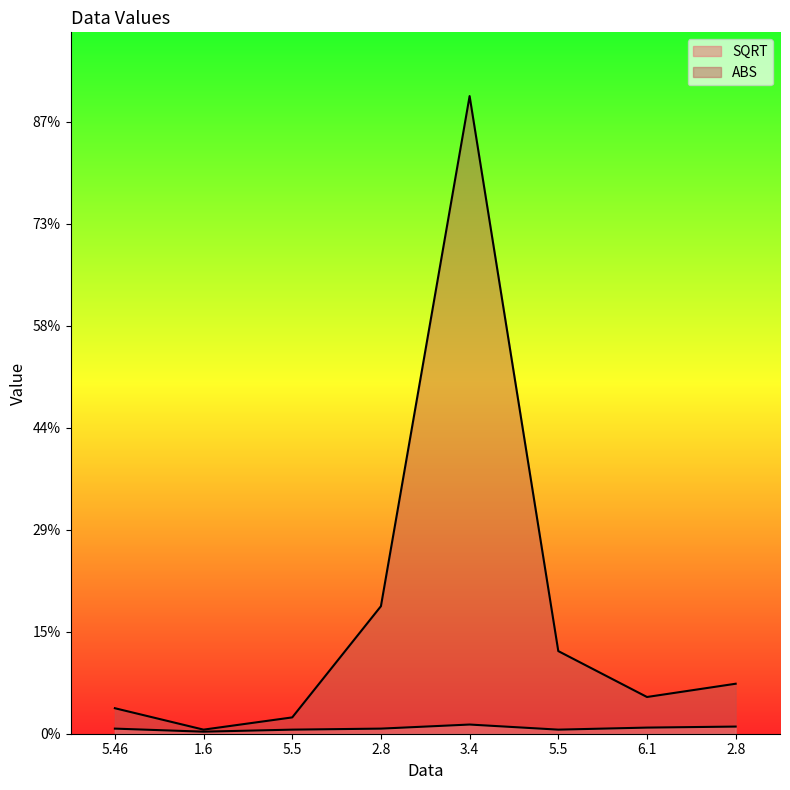

At which category is the sum across all series the highest?

3.4